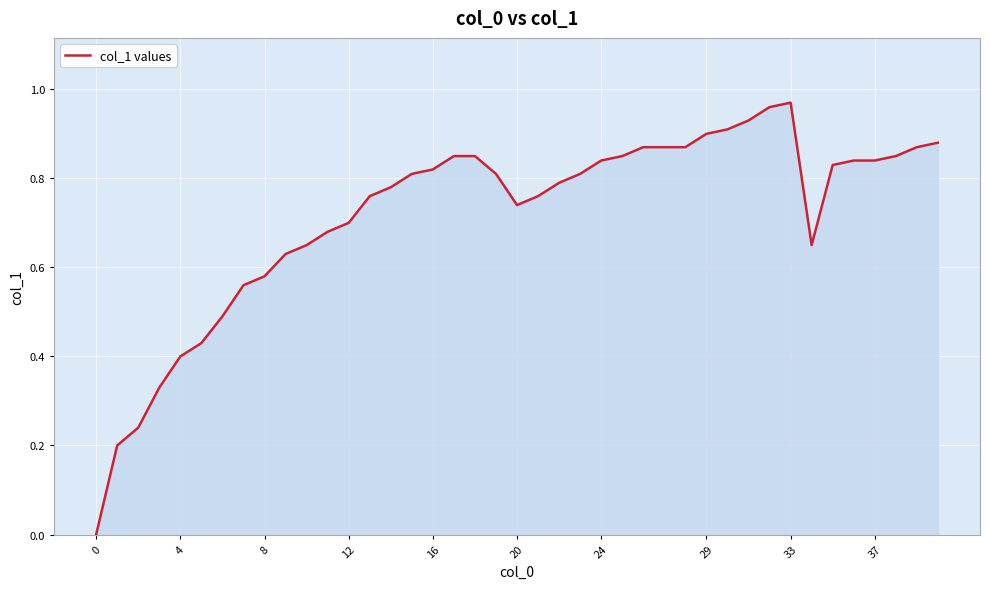

How many positive values are there?

39